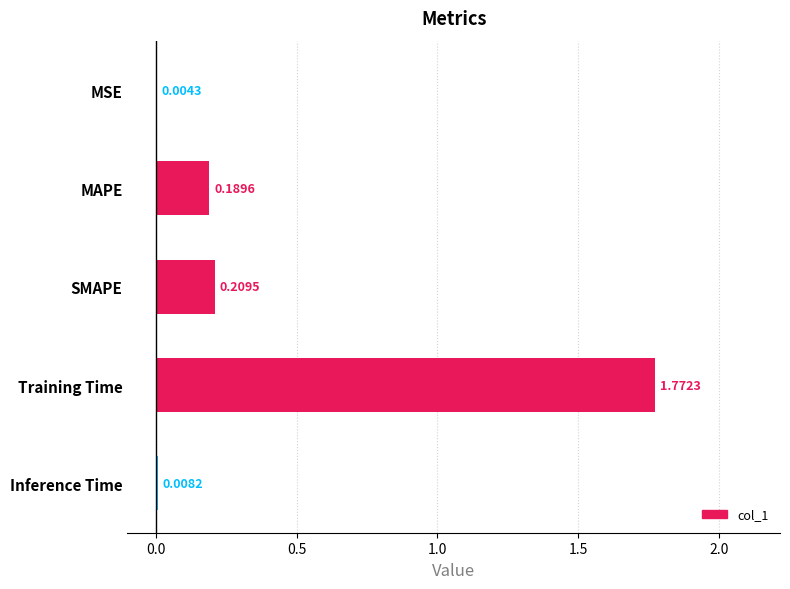

Which has a higher value, Training Time or SMAPE?

Training Time